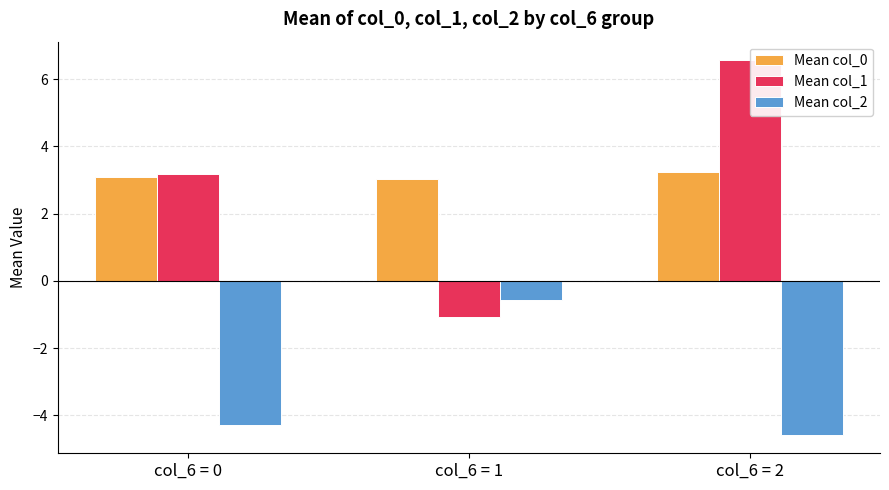

What is the total value across all series at col_6 = 2?

5.2